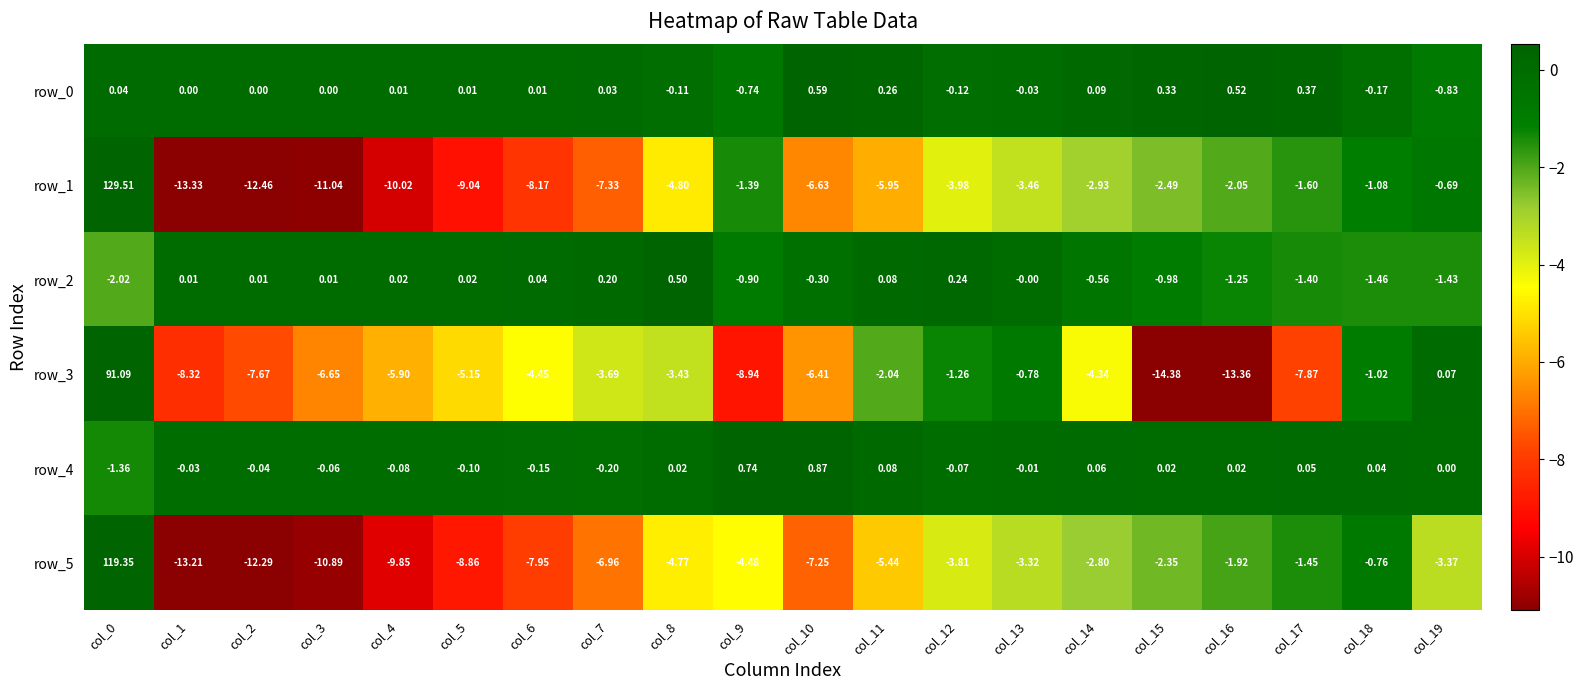

Is the value of row_1 at col_19 greater than the value of row_2 at col_13?

No